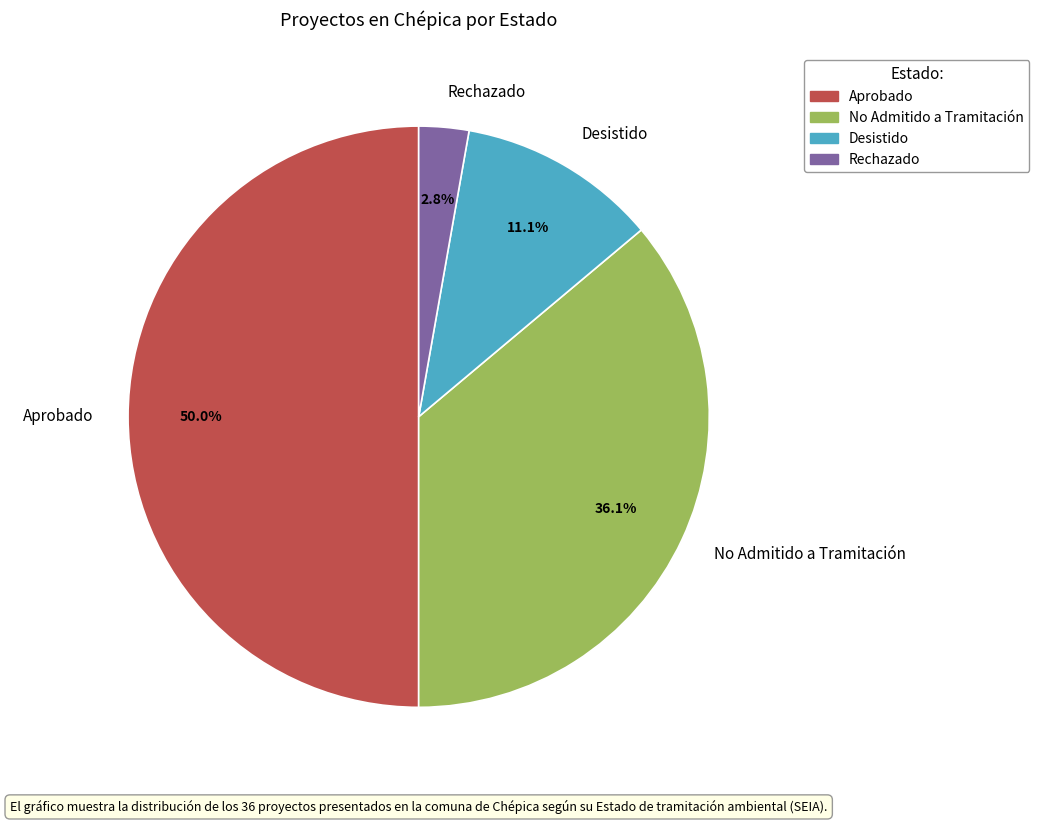

True or false: No Admitido a Tramitación accounts for 45% of the total.

False